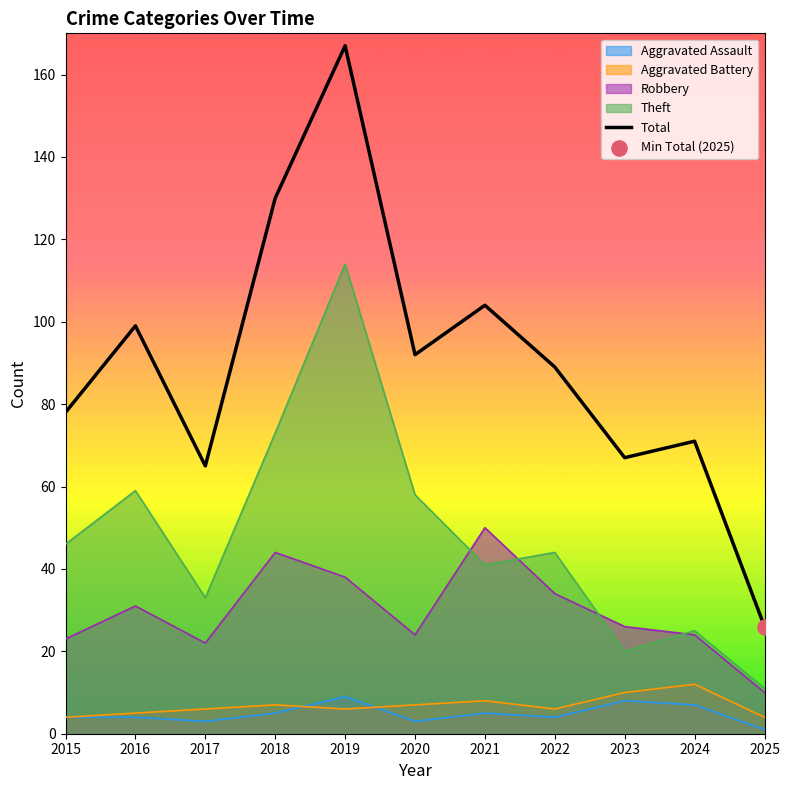

What is the ratio of the value at 2020 to the value at 2017?

1.4